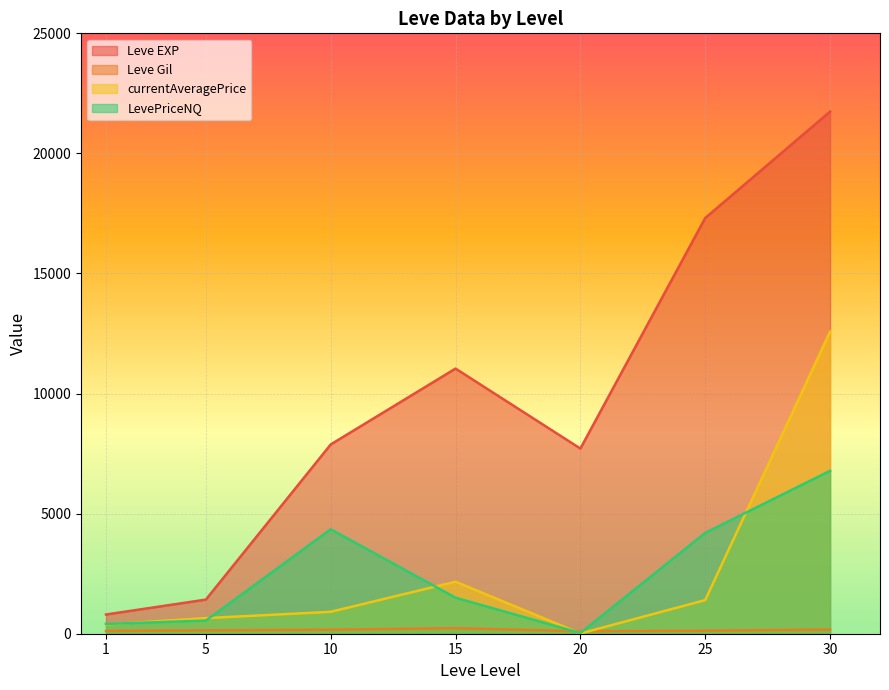

Reading right to left, transcribe all the data shown in this chart.

Leve EXP: 21740.0	17310.0	7710.0	11040.0	7880.0	1420.0	800.0
Leve Gil: 175.0	126.0	101.0	230.0	168.0	140.0	113.0
currentAveragePrice: 12578.3	1400.0	10.0	2166.4	912.3	649.9	387.3
LevePriceNQ: 6784.1	4200.0	30.0	1499.6	4350.0	547.0	408.1